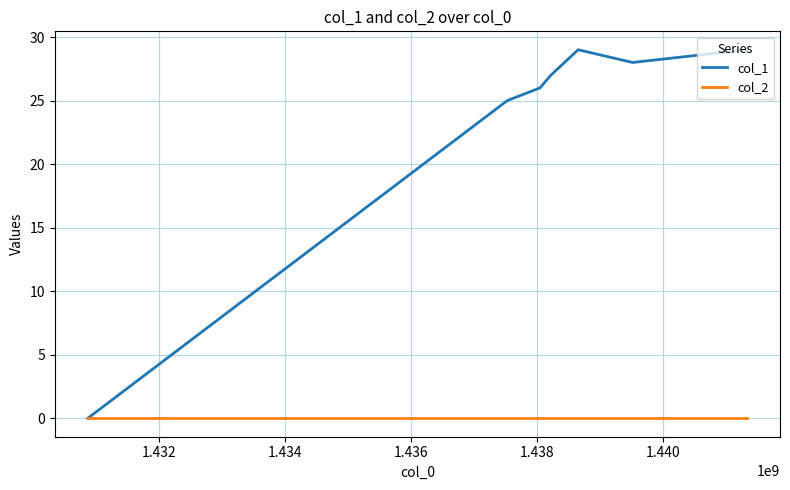

Which series has the largest total across all categories?

col_1